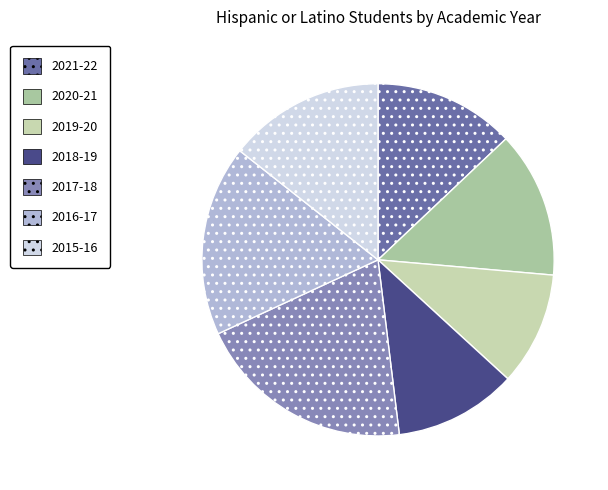

Rank the categories by value from highest to lowest.

2017-18, 2016-17, 2015-16, 2020-21, 2021-22, 2018-19, 2019-20